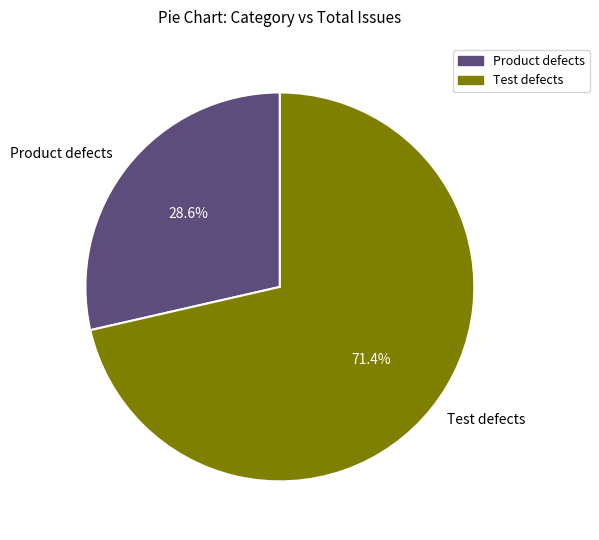

What percentage is NOT represented by Product defects?

71.4%